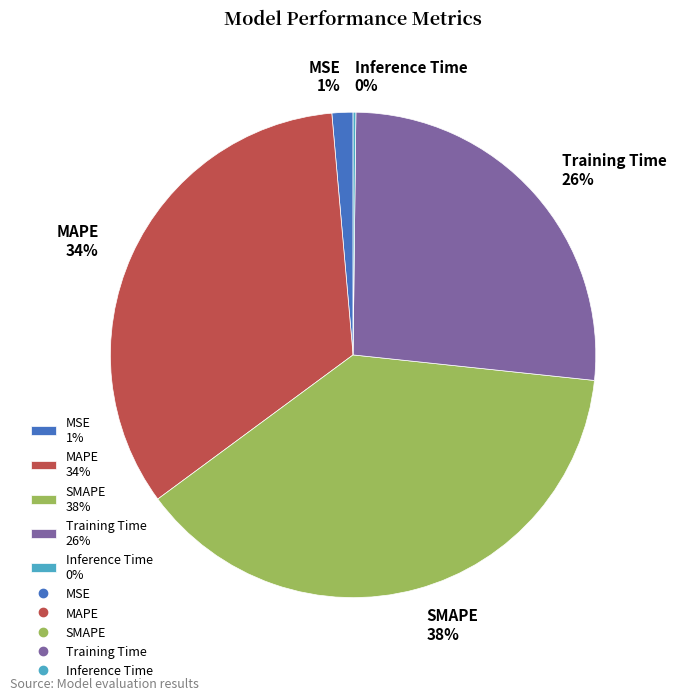

Does MAPE represent more than half of the total?

No